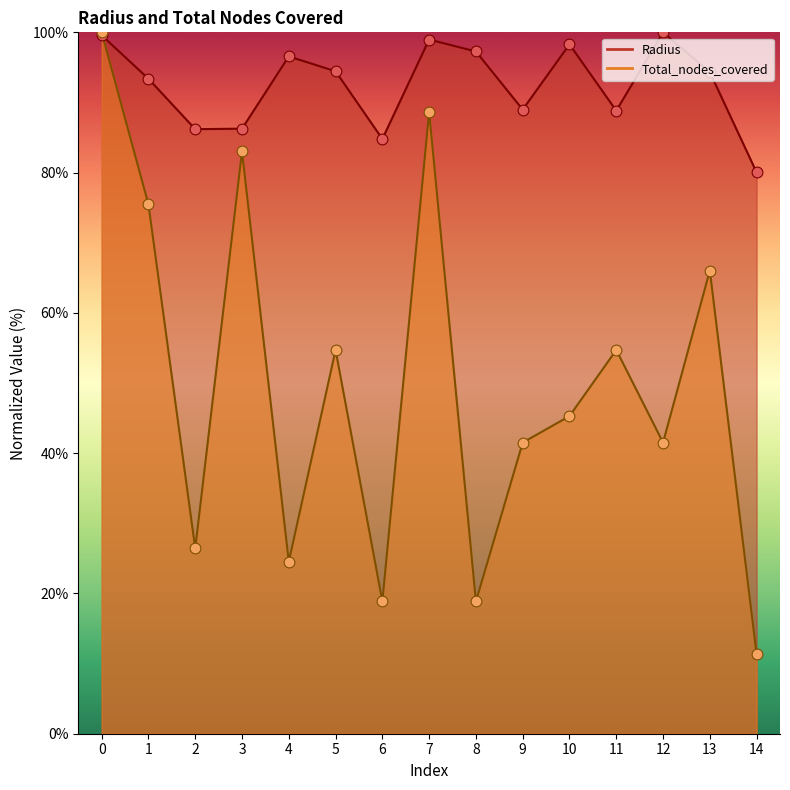

At how many categories does at least one series exceed 92?

9